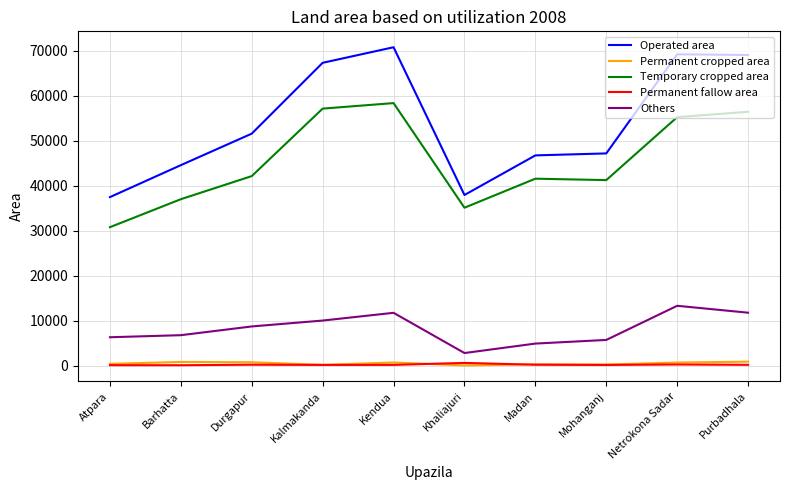

What are all the series names shown in the legend?

Operated area, Permanent cropped area, Temporary cropped area, Permanent fallow area, Others